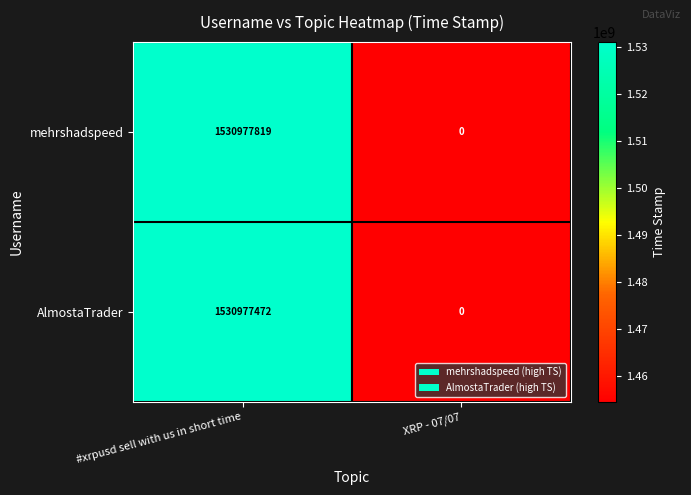

List the series in order of their overall mean, highest first.

mehrshadspeed, AlmostaTrader